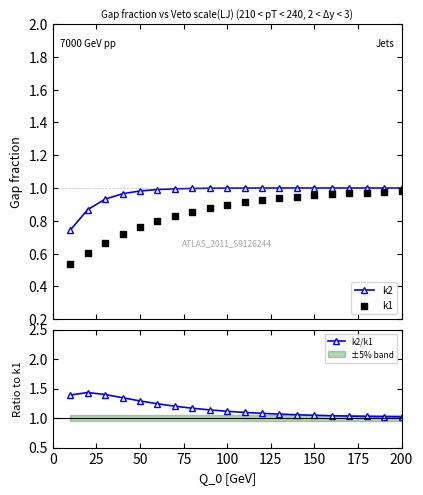

Which series contains the lowest Y value?

k1